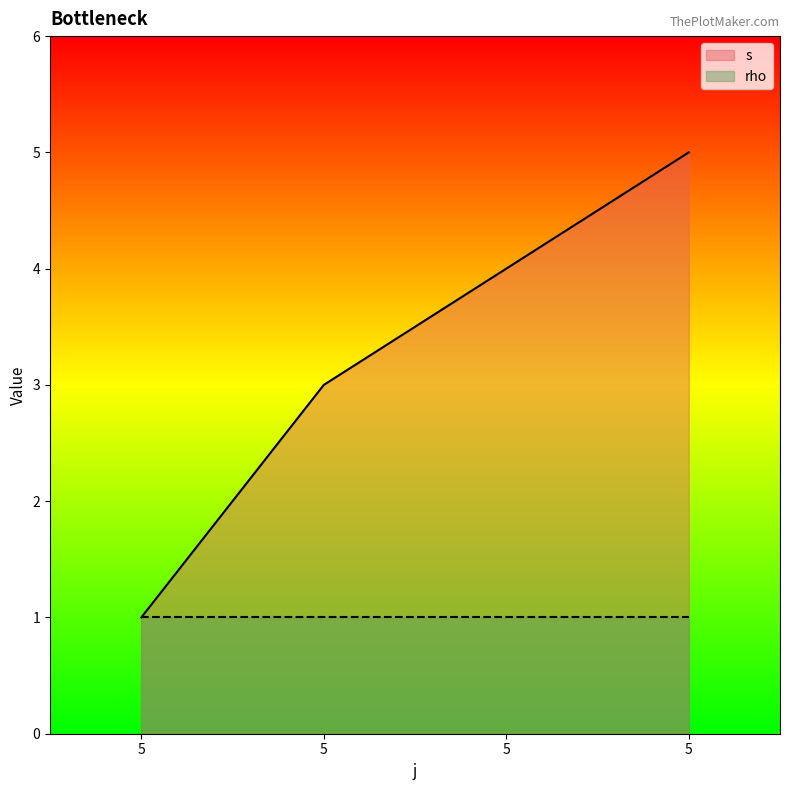

At which category does the chart reach its peak across all series?

5